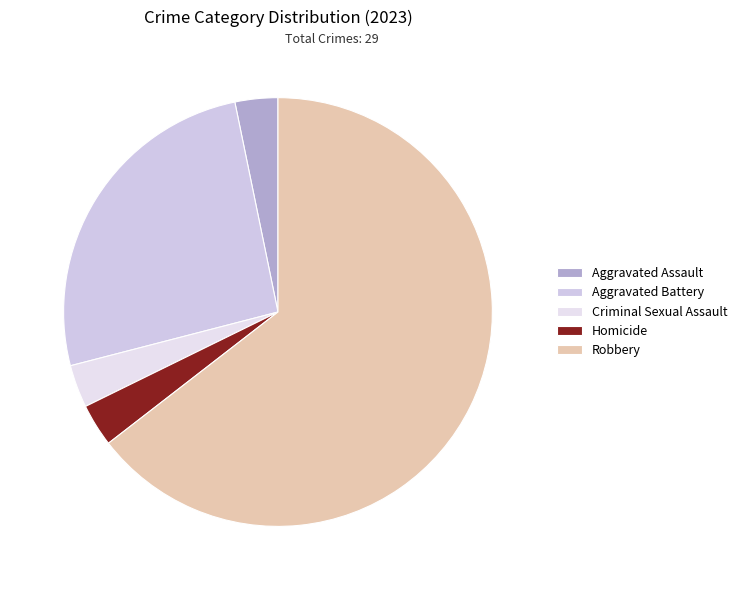

To the nearest percent, what is the difference between the Robbery and Aggravated Battery slice percentages?

39%